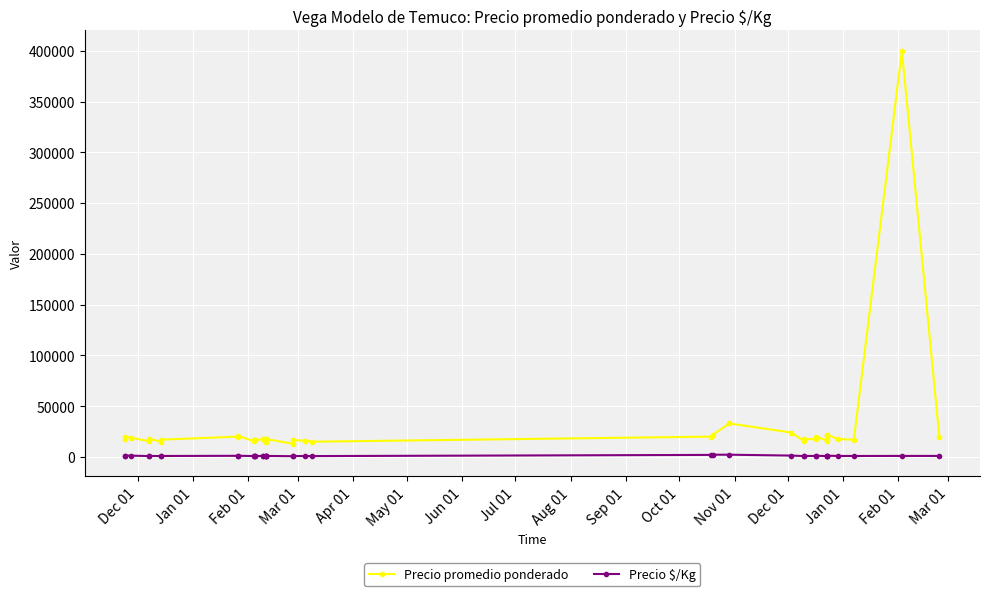

What is the difference between the maximum and minimum values in the Precio promedio ponderado series?

387000